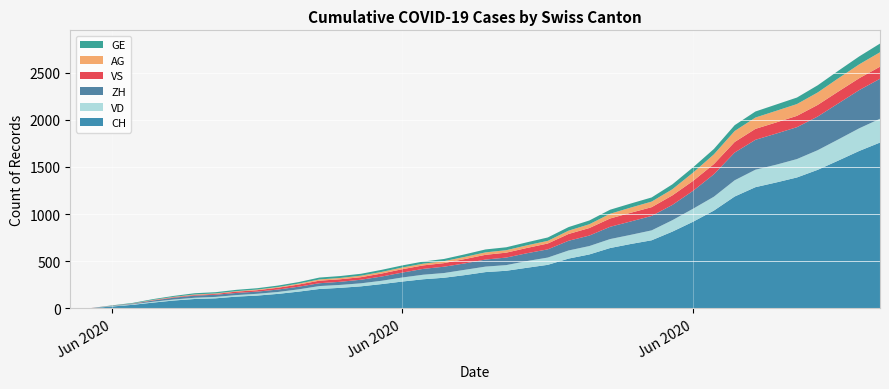

Reading right to left, what are all the values shown in this chart?

CH: 39=1758	38=1669	37=1568	36=1469	35=1388	34=1335	33=1285	32=1186	31=1037	30=919	29=814	28=722	27=683	26=640	25=572	24=528	23=462	22=431	21=399	20=385	19=353	18=325	17=309	16=285	15=258	14=234	13=218	12=206	11=178	10=154	9=136	8=125	7=107	6=100	5=84	4=62	3=38	2=20	1=3	0=0
VD: 39=252	38=240	37=224	36=208	35=195	34=188	33=185	32=172	31=147	30=138	29=121	28=105	27=97	26=95	25=89	24=86	23=77	22=71	21=60	20=58	19=56	18=50	17=48	16=43	15=35	14=32	13=31	12=31	11=24	10=20	9=19	8=16	7=15	6=13	5=11	4=9	3=6	2=4	1=0	0=0
ZH: 39=424	38=405	37=382	36=357	35=338	34=330	33=317	32=294	31=238	30=190	29=162	28=153	27=142	26=130	25=111	24=103	23=87	22=83	21=80	20=75	19=68	18=67	17=62	16=52	15=45	14=38	13=33	12=30	11=28	10=26	9=23	8=23	7=23	6=23	5=19	4=13	3=5	2=2	1=0	0=0
VS: 39=128	38=126	37=126	36=123	35=120	34=118	33=116	32=112	31=108	30=105	29=101	28=93	27=92	26=88	25=80	24=72	23=62	22=56	21=52	20=50	19=46	18=38	17=37	16=36	15=32	14=27	13=27	12=27	11=23	10=19	9=15	8=14	7=9	6=7	5=6	4=4	3=2	2=2	1=1	0=0
AG: 39=153	38=147	37=140	36=132	35=125	34=123	33=120	32=116	31=103	30=88	29=65	28=59	27=55	26=50	25=40	24=35	23=28	22=28	21=26	20=26	19=23	18=21	17=18	16=18	15=17	14=16	13=14	12=13	11=10	10=7	9=7	8=5	7=5	6=5	5=3	4=3	3=1	2=0	1=0	0=0
GE: 39=92	38=84	37=80	36=76	35=69	34=67	33=64	32=62	31=57	30=56	29=52	28=44	27=43	26=43	25=40	24=38	23=36	22=32	21=31	20=31	19=27	18=23	17=23	16=22	15=22	14=20	13=20	12=20	11=16	10=16	9=14	8=14	7=13	6=13	5=10	4=8	3=6	2=4	1=0	0=0